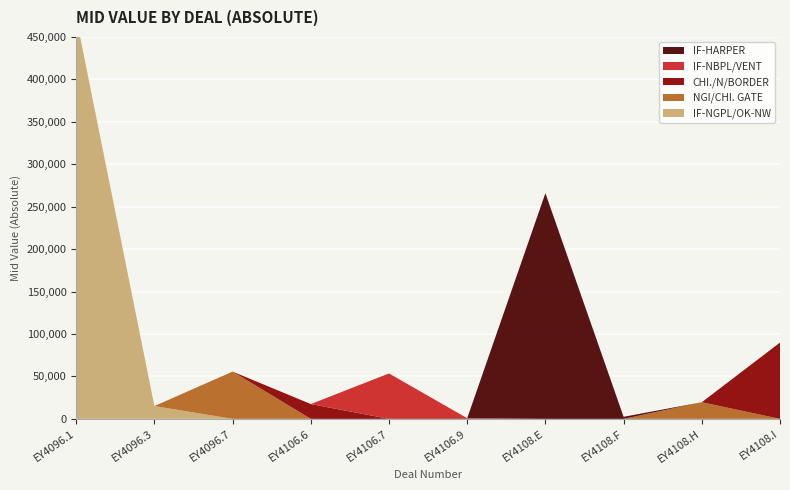

Reading right to left, transcribe all the data shown in this chart.

IF-NGPL/OK-NW: 0.0	0.0	0.0	0.0	0.0	0.0	0.0	0.0	15092.2	473105.5
NGI/CHI. GATE: 0.0	19598.8	0.0	0.0	0.0	0.0	0.0	55677.8	0.0	0.0
CHI./N/BORDER: 89901.3	0.0	0.0	0.0	0.0	0.0	17439.0	0.0	0.0	0.0
IF-NBPL/VENT: 0.0	0.0	0.0	0.0	748.8	53513.3	0.0	0.0	0.0	0.0
IF-HARPER: 0.0	0.0	2393.0	265931.1	0.0	0.0	0.0	0.0	0.0	0.0